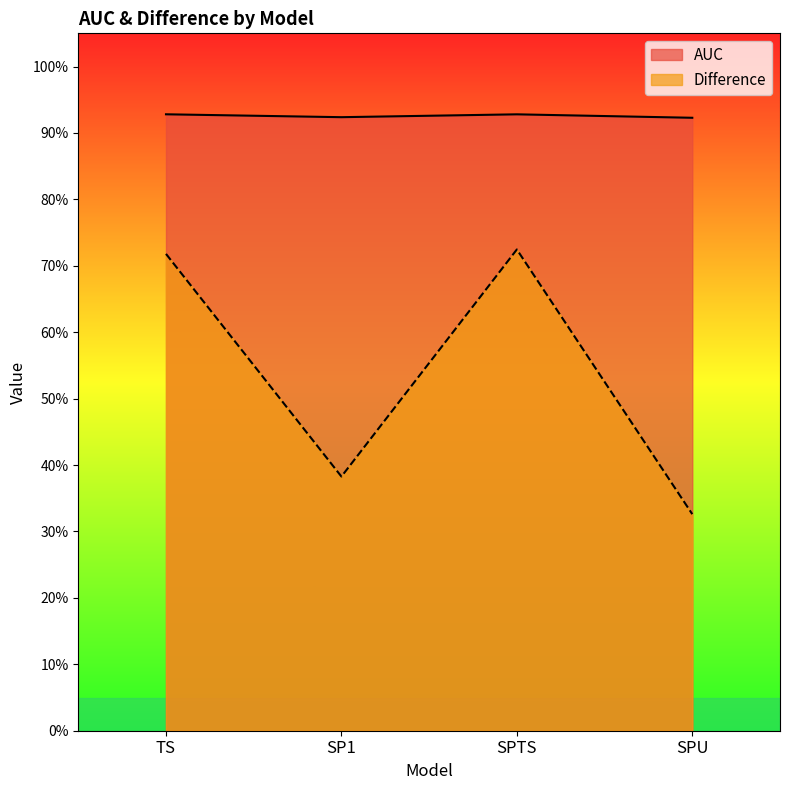

What are all the series names shown in the legend?

AUC, Difference